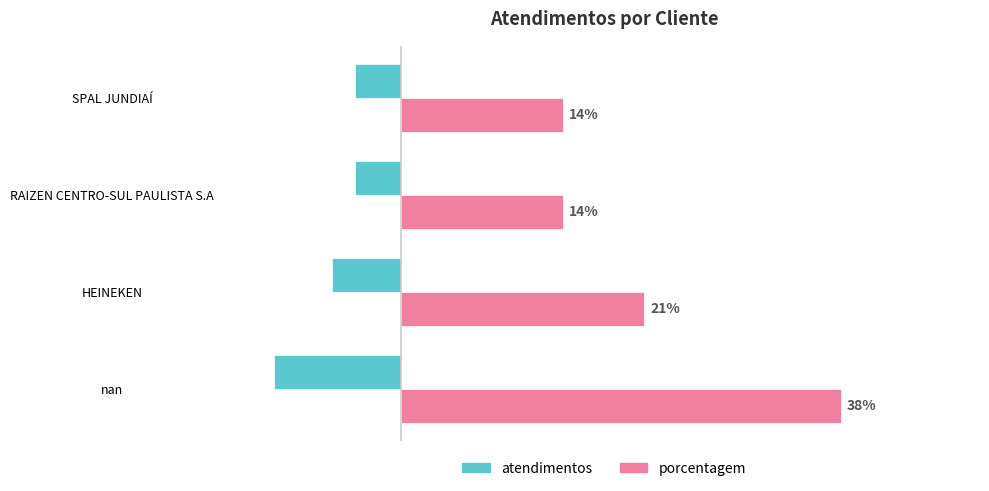

Is the value of porcentagem at RAIZEN CENTRO-SUL PAULISTA S.A greater than the value of atendimentos at HEINEKEN?

Yes